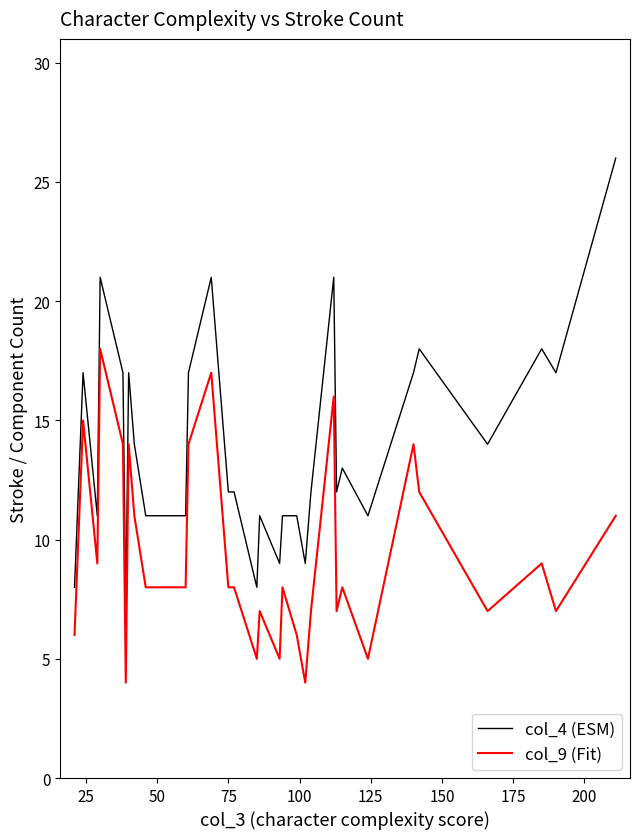

Rank the series by their maximum value, from lowest to highest.

col_9 (Fit), col_4 (ESM)